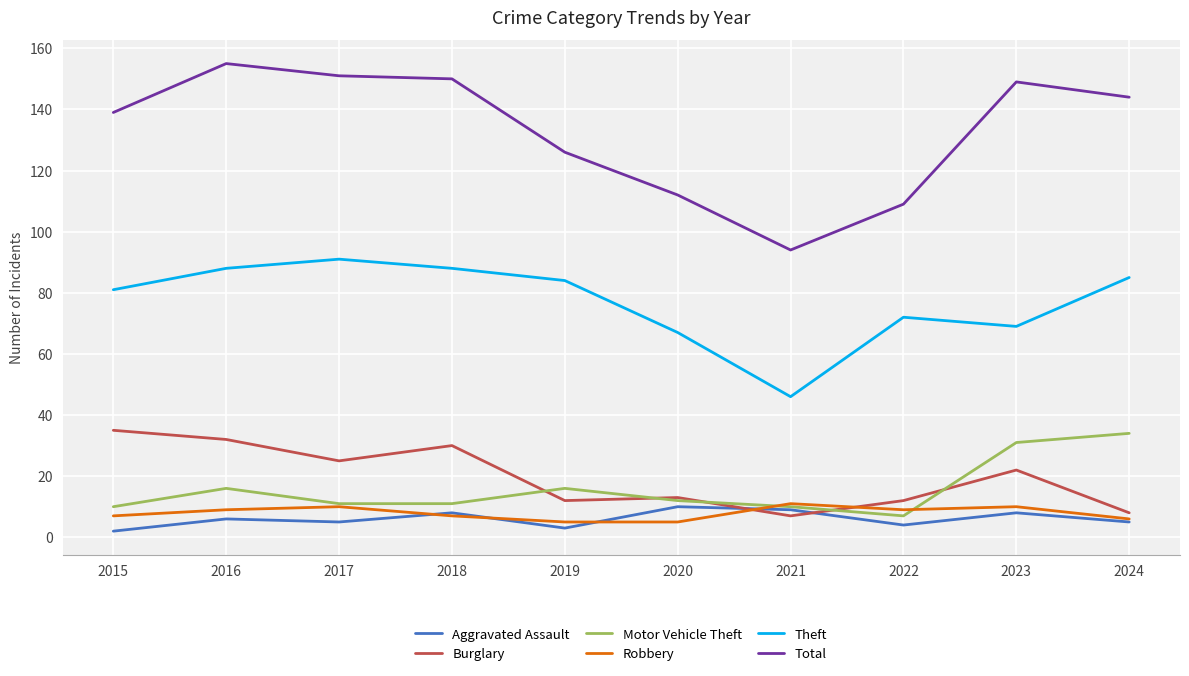

Is the value of Burglary at 2018 greater than the value of Aggravated Assault at 2022?

Yes